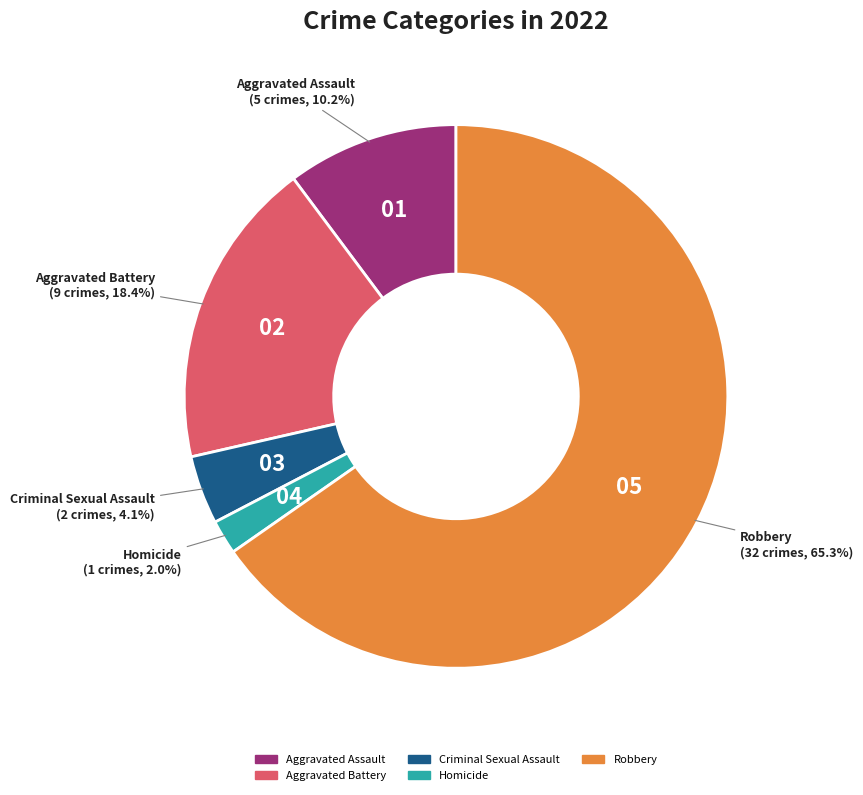

How many slices are in this pie chart?

5